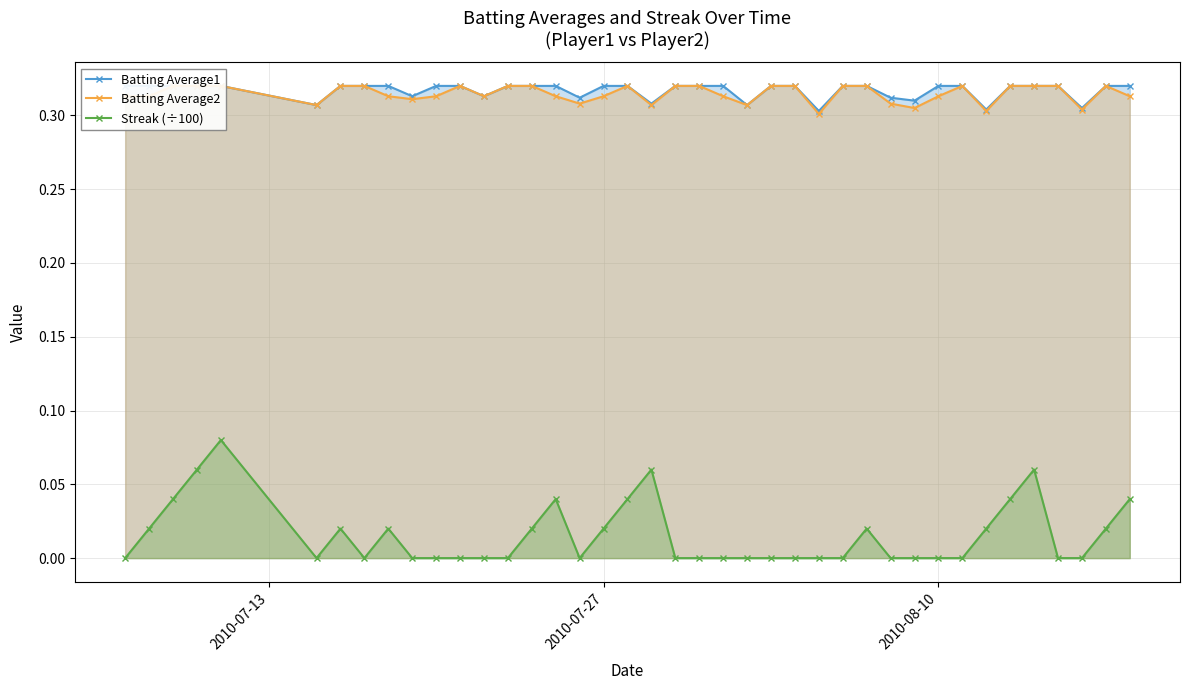

At how many categories does at least one series exceed 0?

40